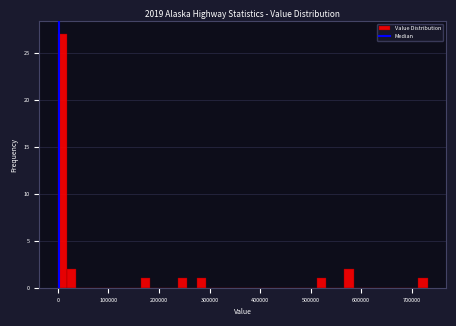

Around what value on the x-axis is the tallest bar? Give the approximate position of its centre, as read against the axis.

10000